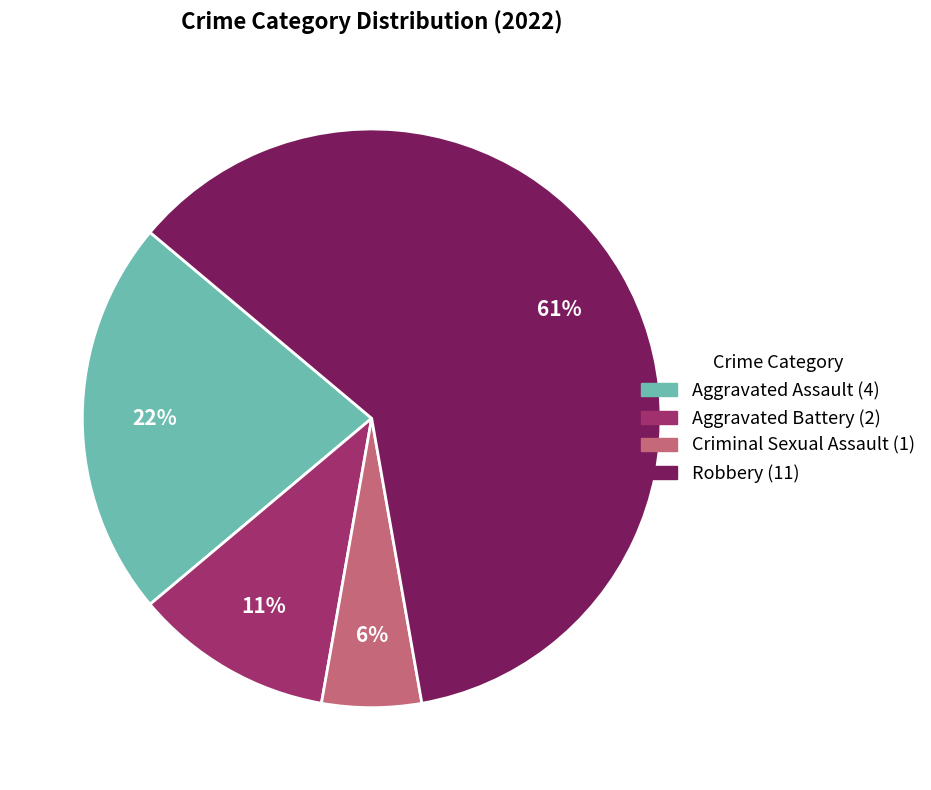

Combined, do Aggravated Battery and Criminal Sexual Assault account for over 50%?

No